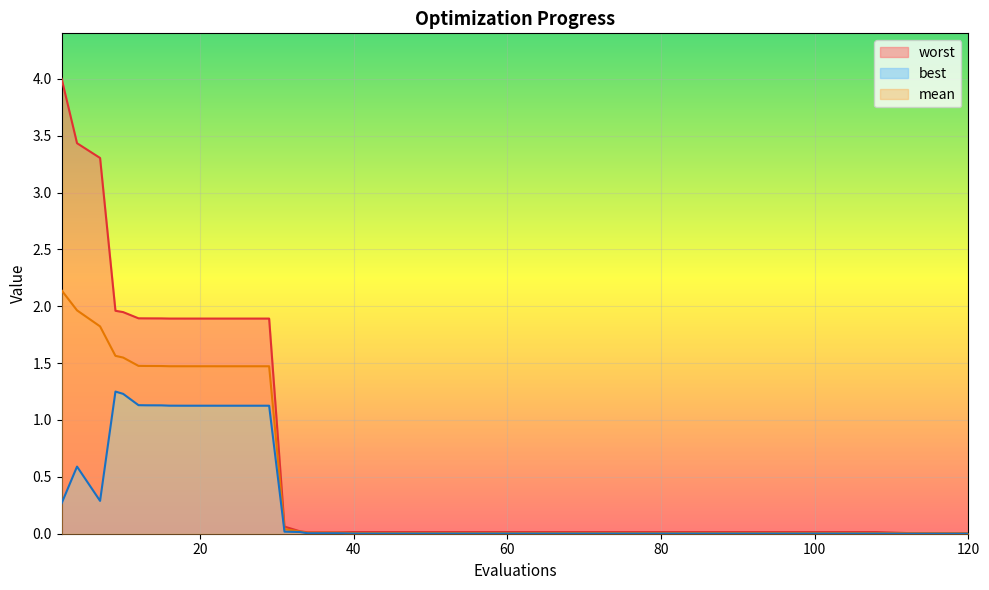

True or false: best and mean intersect in this chart.

False